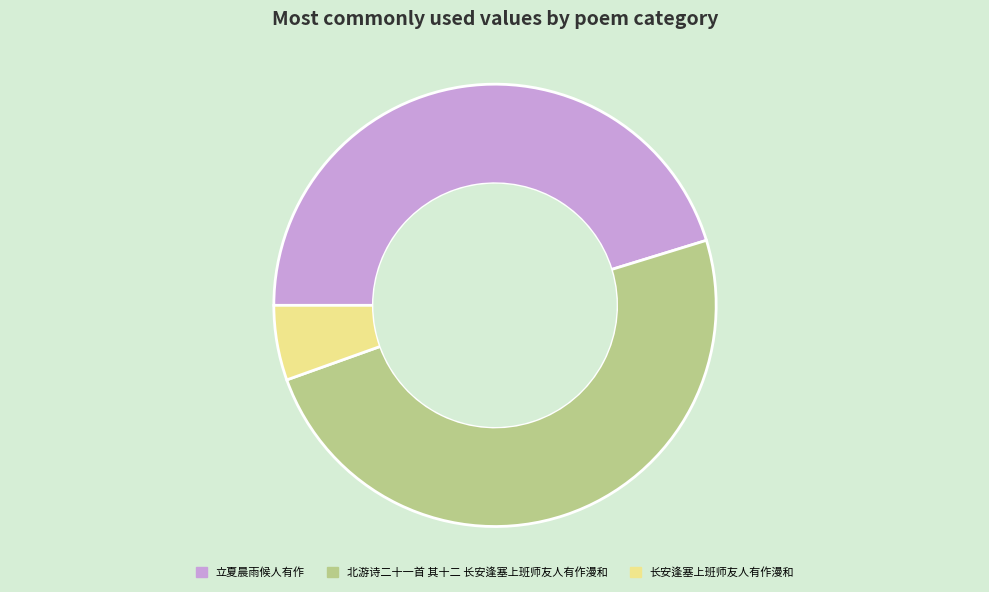

Is the sum of 北游诗二十一首 其十二 长安逢塞上班师友人有作漫和 and 立夏晨雨候人有作 greater than half?

Yes